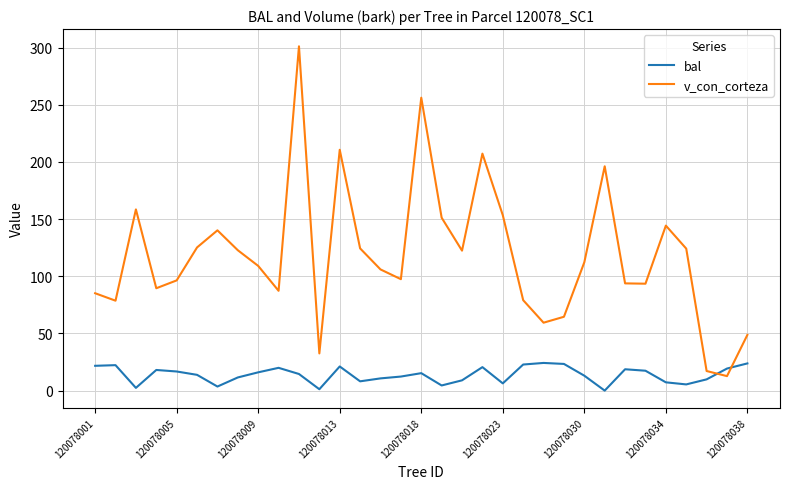

What is the highest value of the v_con_corteza series?

301.1